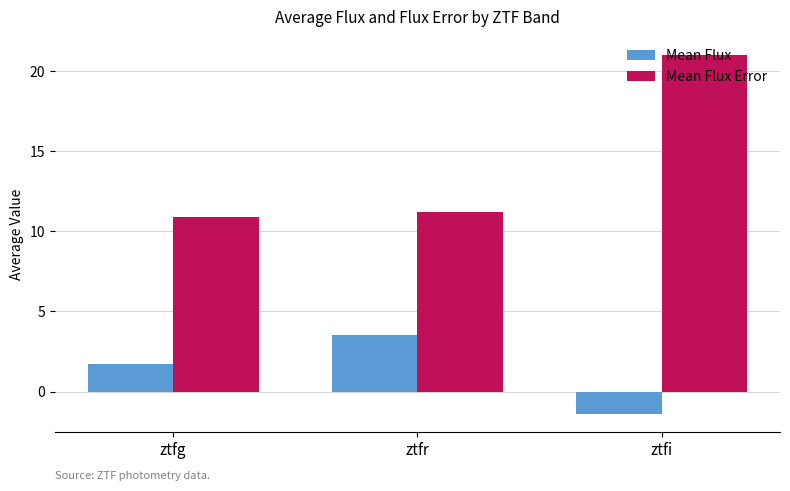

What is the label of the 2nd bar from the left?

ztfr